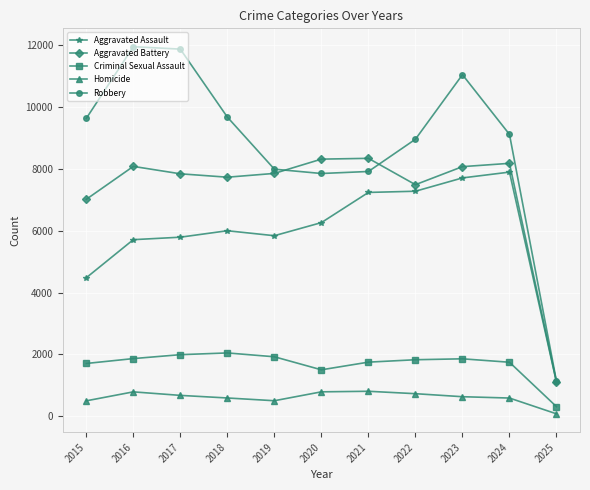

Rank the series at 2017 from highest to lowest value.

Robbery, Aggravated Battery, Aggravated Assault, Criminal Sexual Assault, Homicide